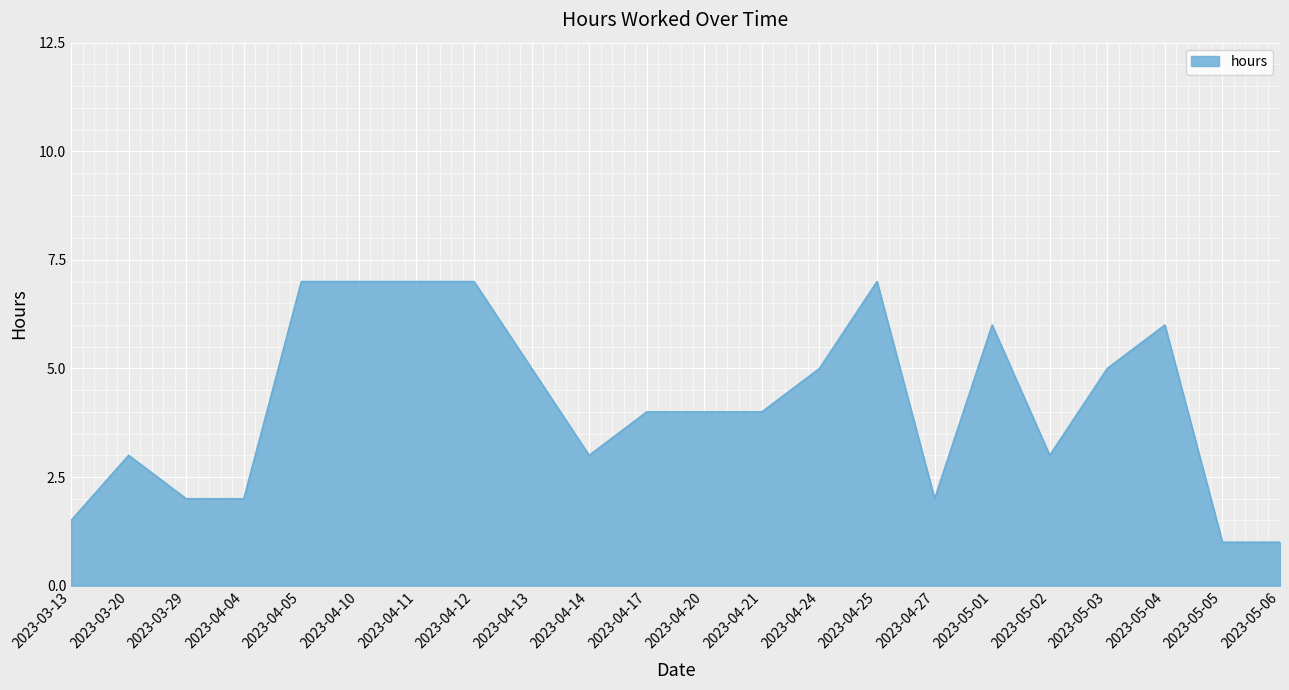

What is the maximum value shown in the chart?

7.0